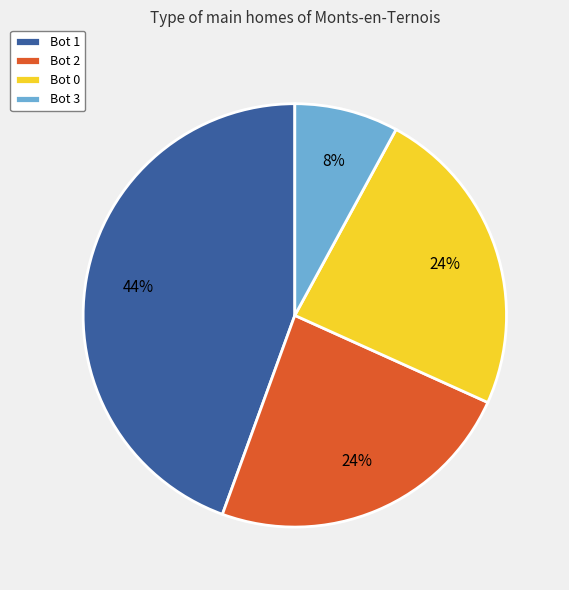

To the nearest percent, what percentage of the pie is Bot 2?

24%